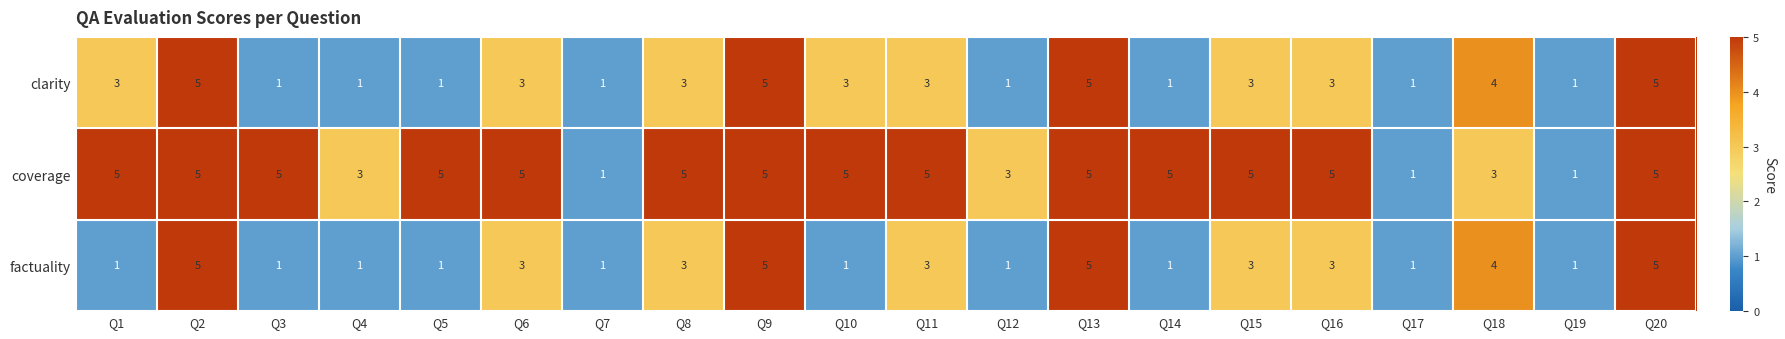

The value of factuality at Q14 is 1. True or false?

True